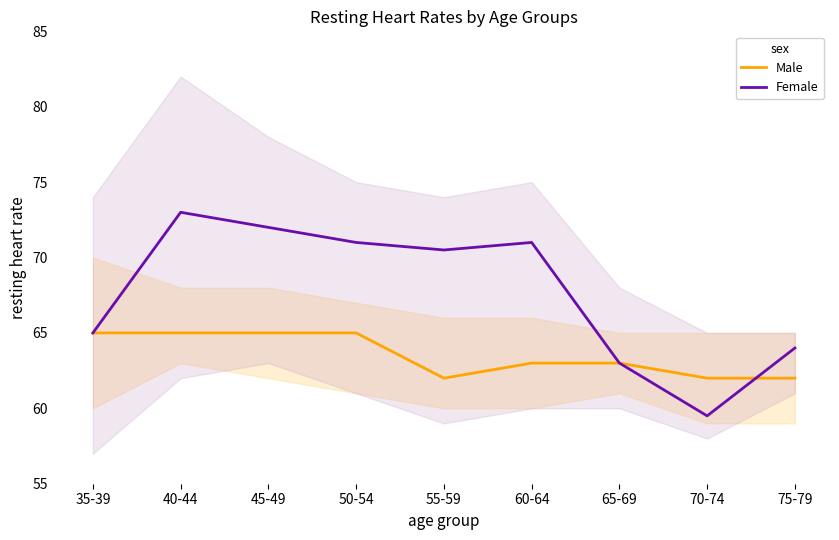

What position from the right is 70-74?

2